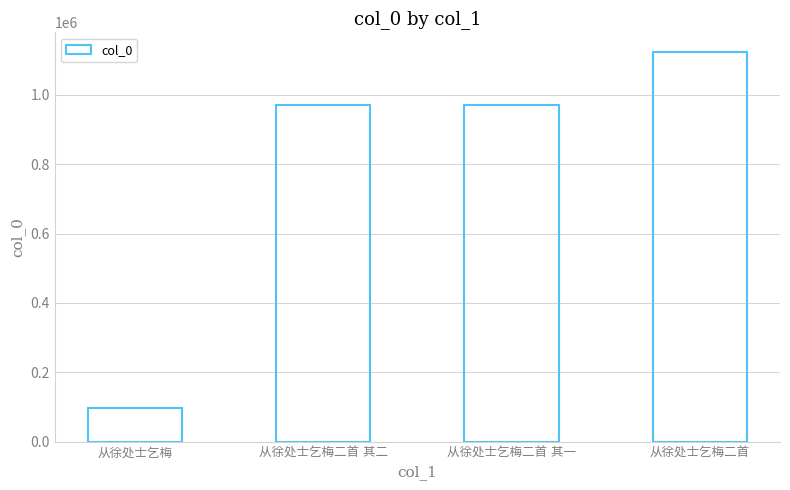

What is the maximum value shown in the chart?

1124234